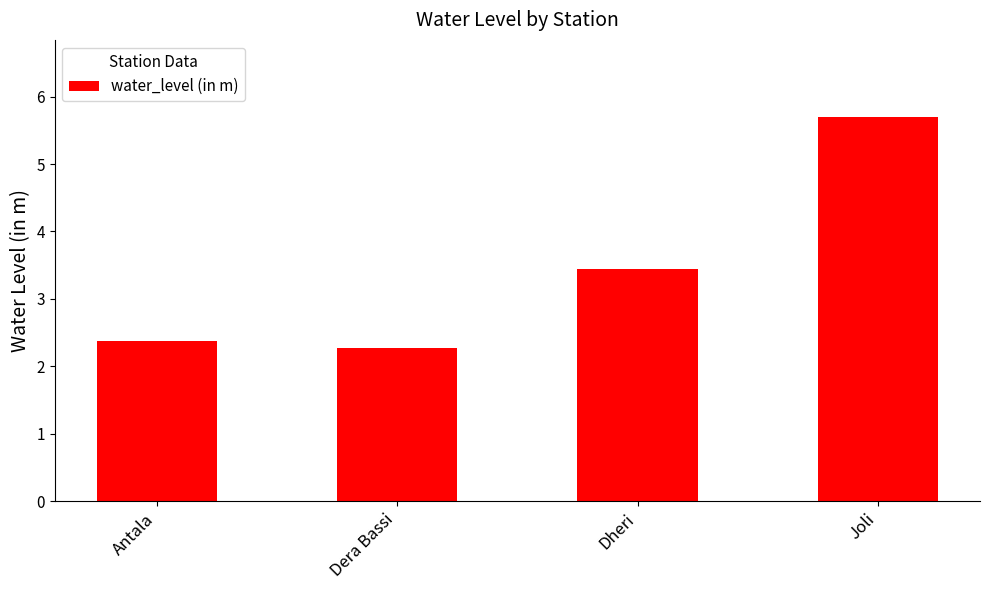

What is the value of the 1st bar from the left?

2.4